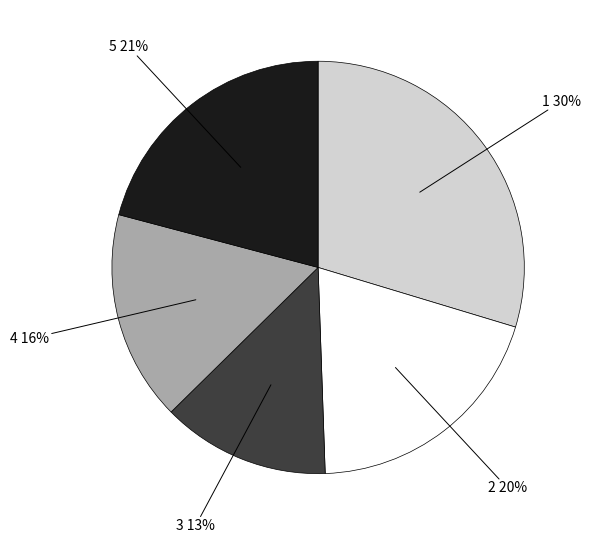

What percentage is the 1 slice, to the nearest percent?

30%